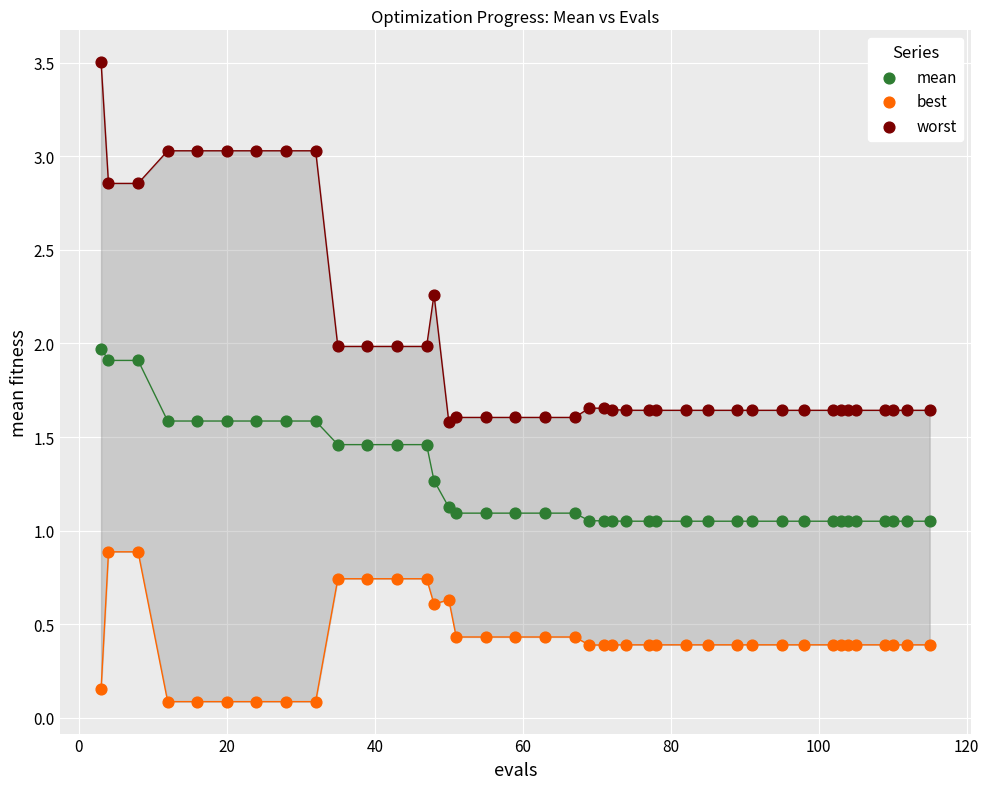

Which series reaches the minimum Y coordinate?

best